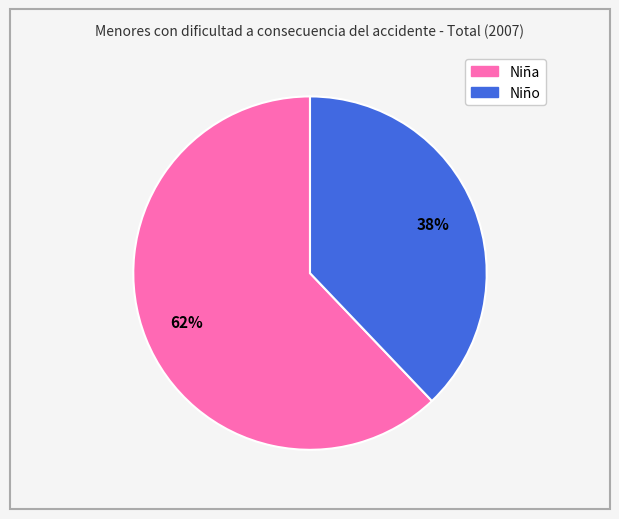

Is it true that Niño is 38% of the pie?

True